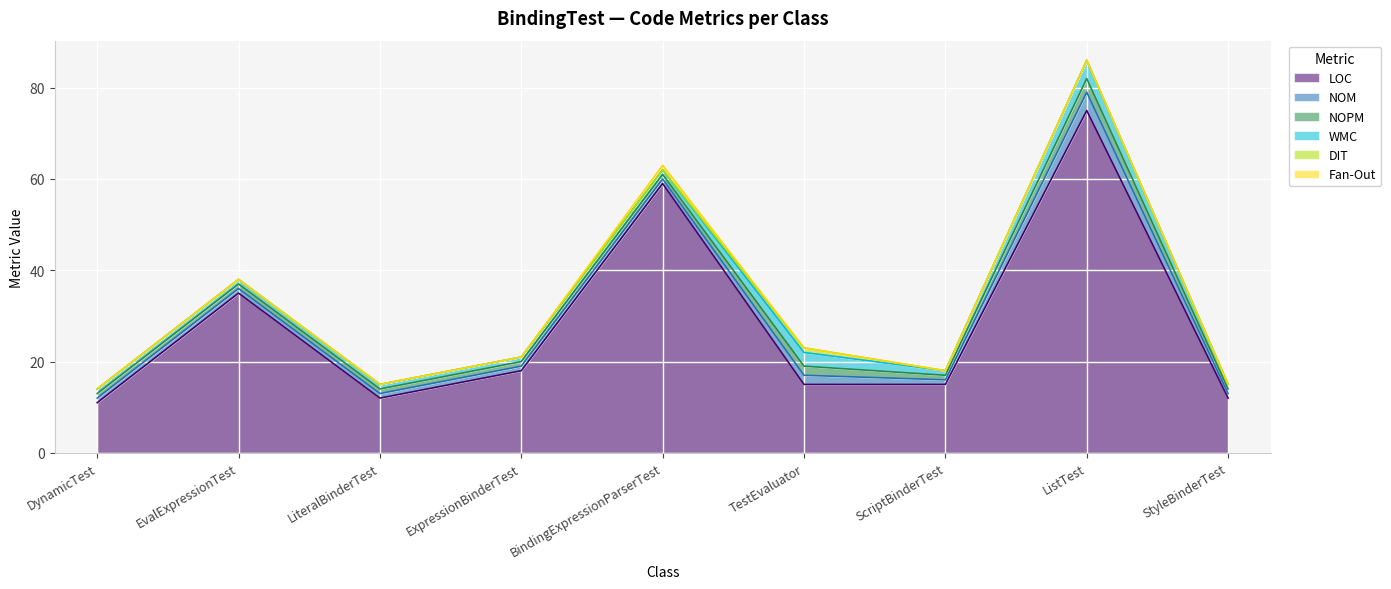

True or false: NOM and LOC cross at least once.

False